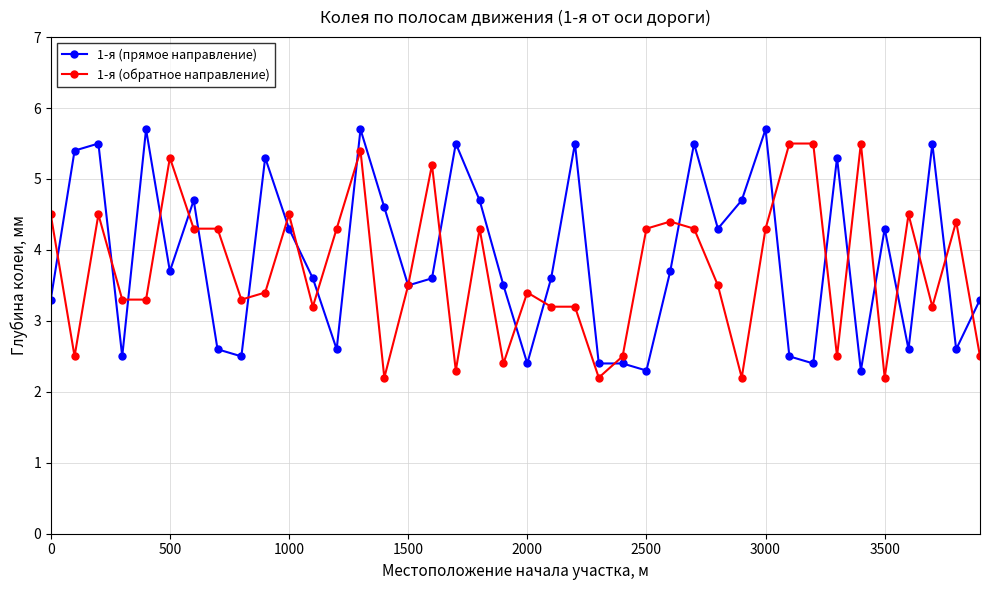

At how many categories does at least one series exceed 5?

16